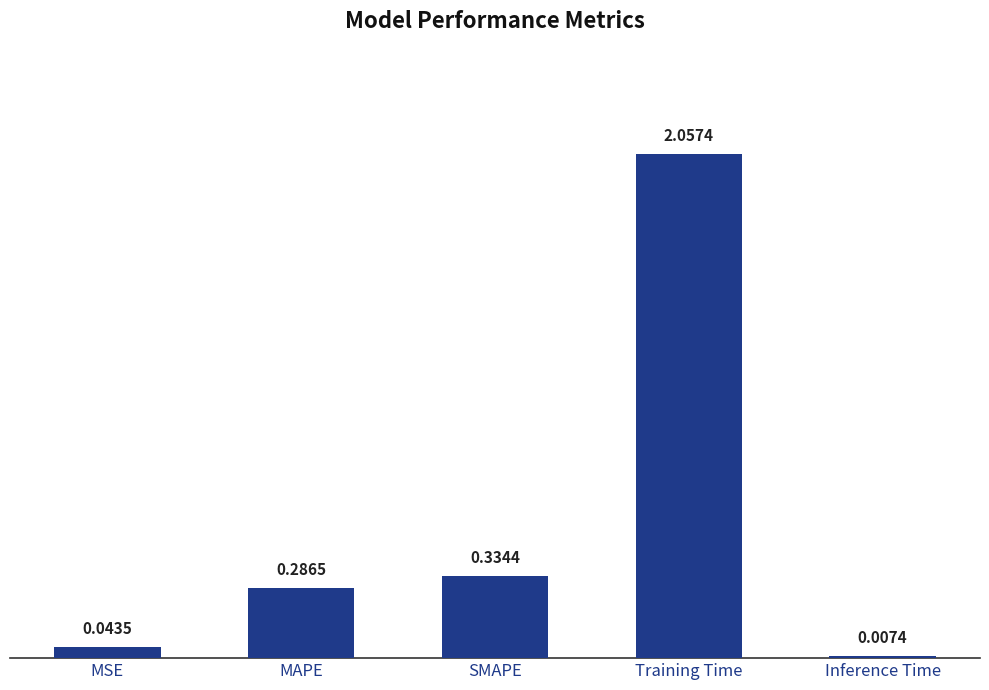

Which category has the highest value across all series?

Training Time